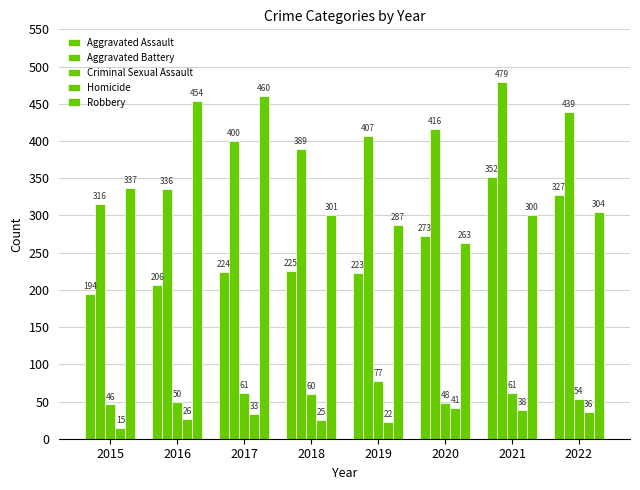

What is the sum of all Robbery values?

2706